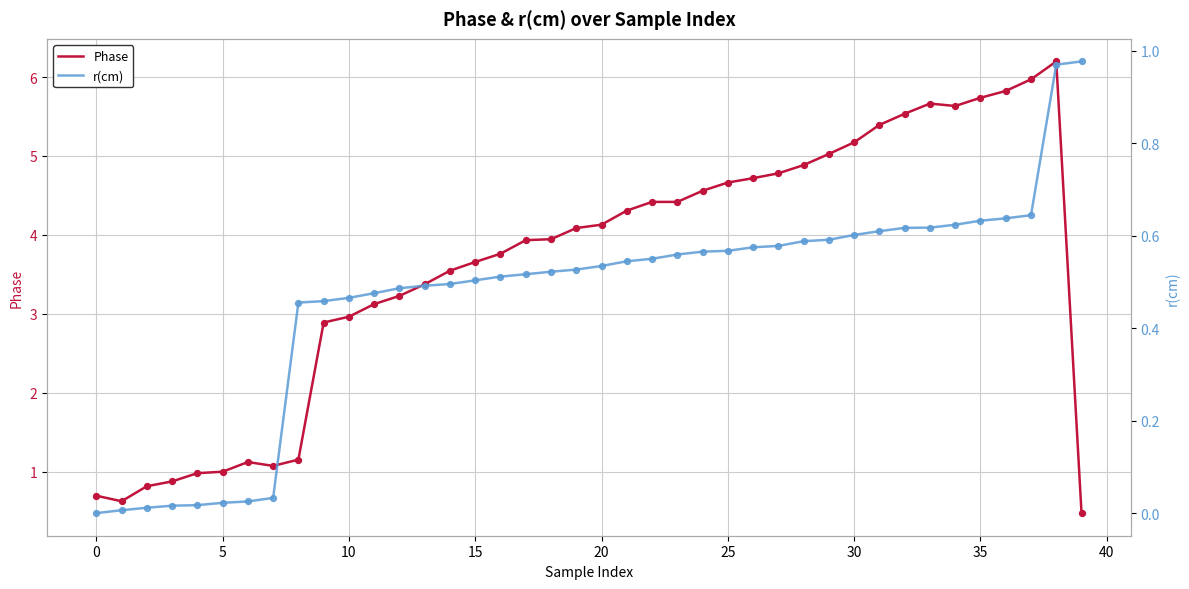

The value of Phase at 10 is 3.0. True or false?

True